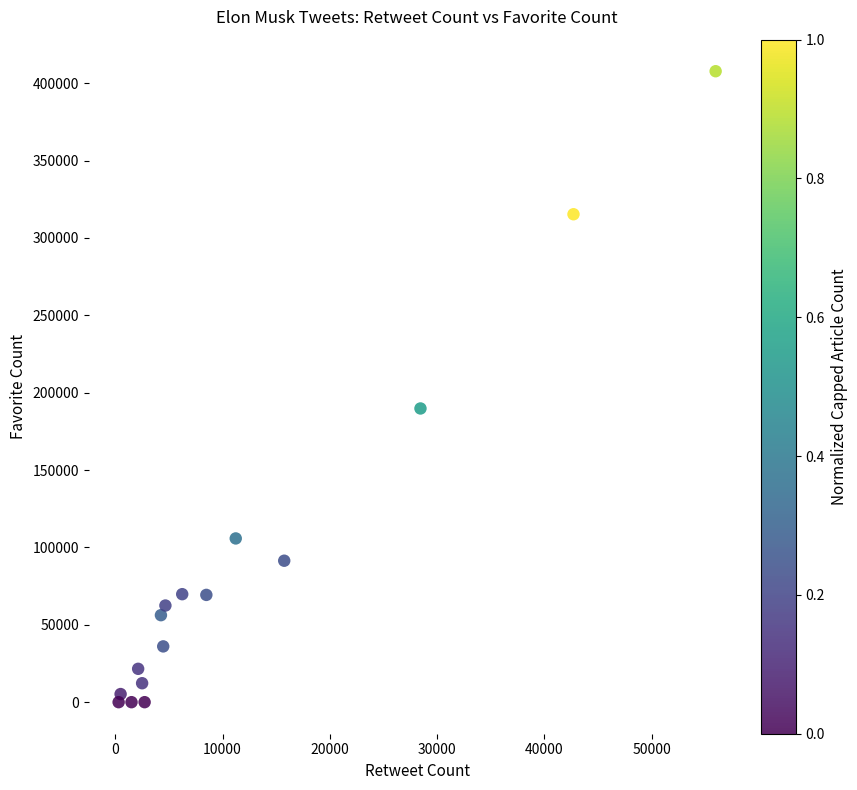

What Y value in the scatter plot is closest to 203896?

189823